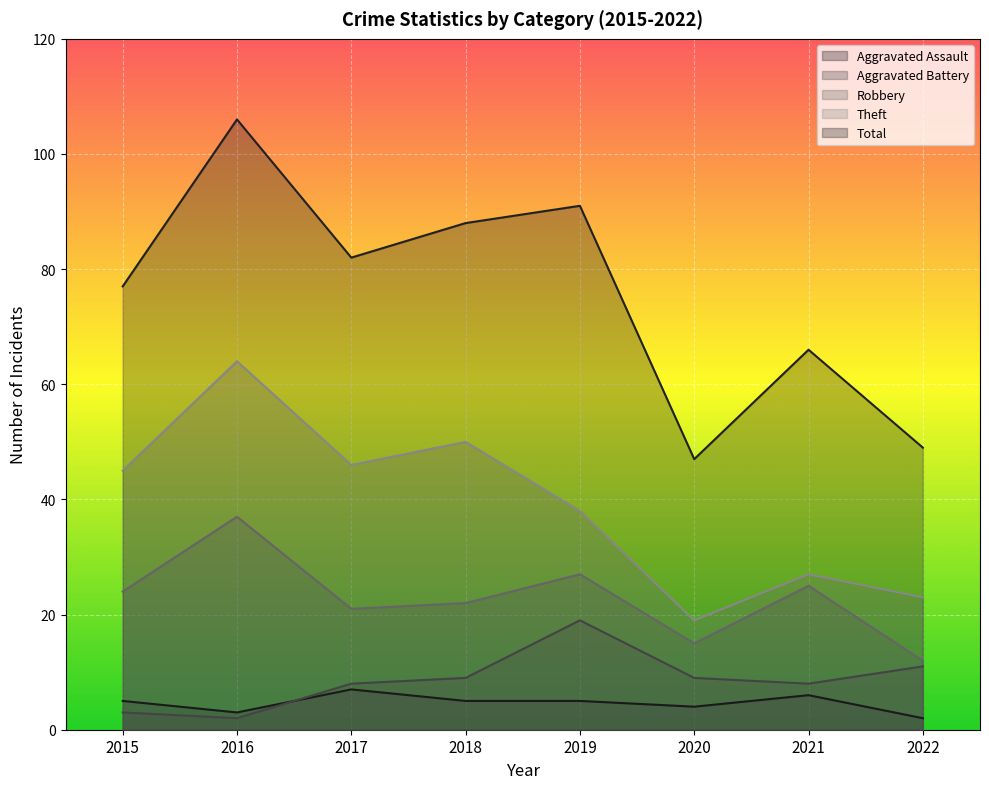

At which label does Aggravated Battery reach its minimum?

2016